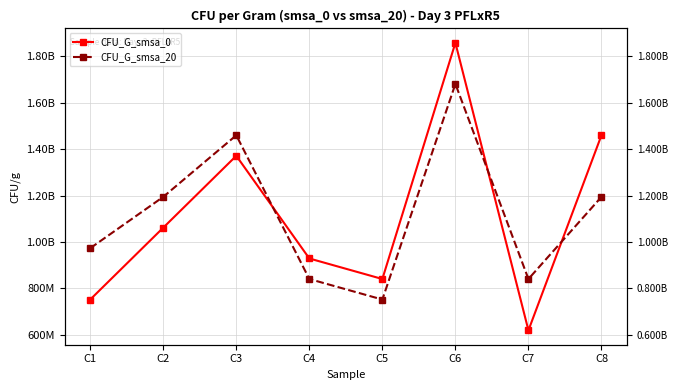

What is the greatest value displayed?

1858407079.6